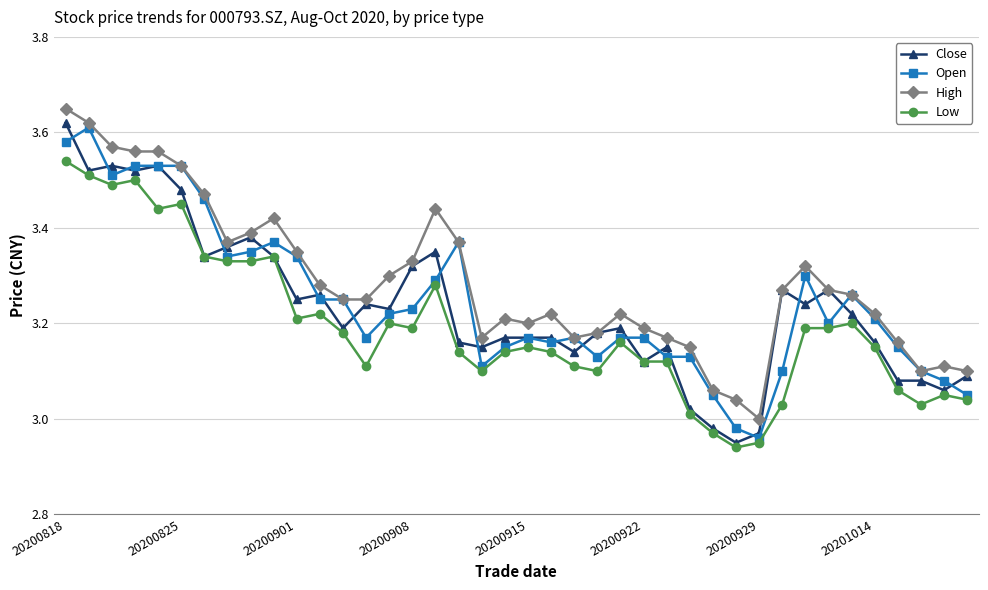

At which label does Close reach its peak?

20200818